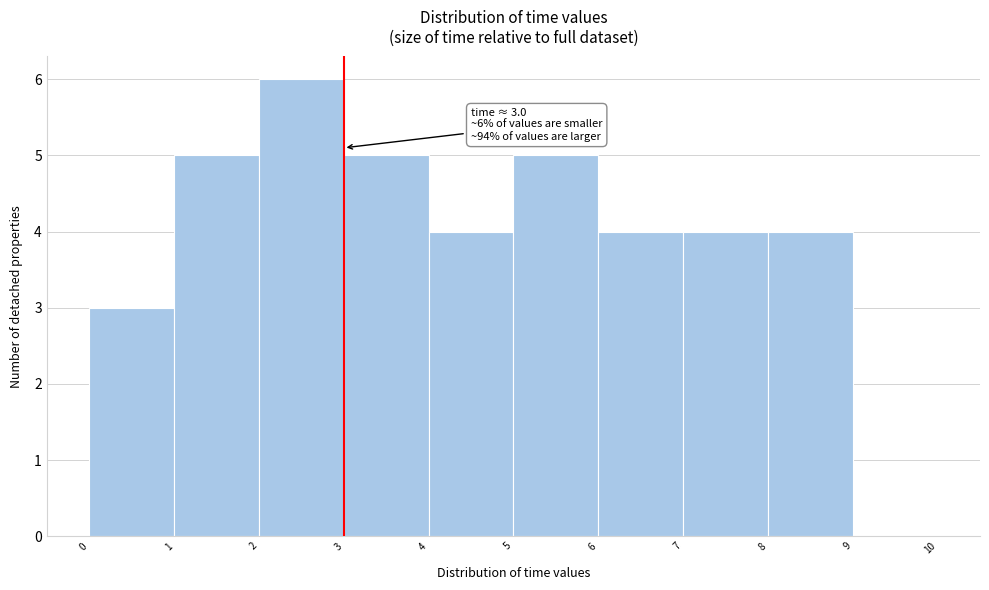

Over which range of the x-axis is the bar tallest?

2 to 3